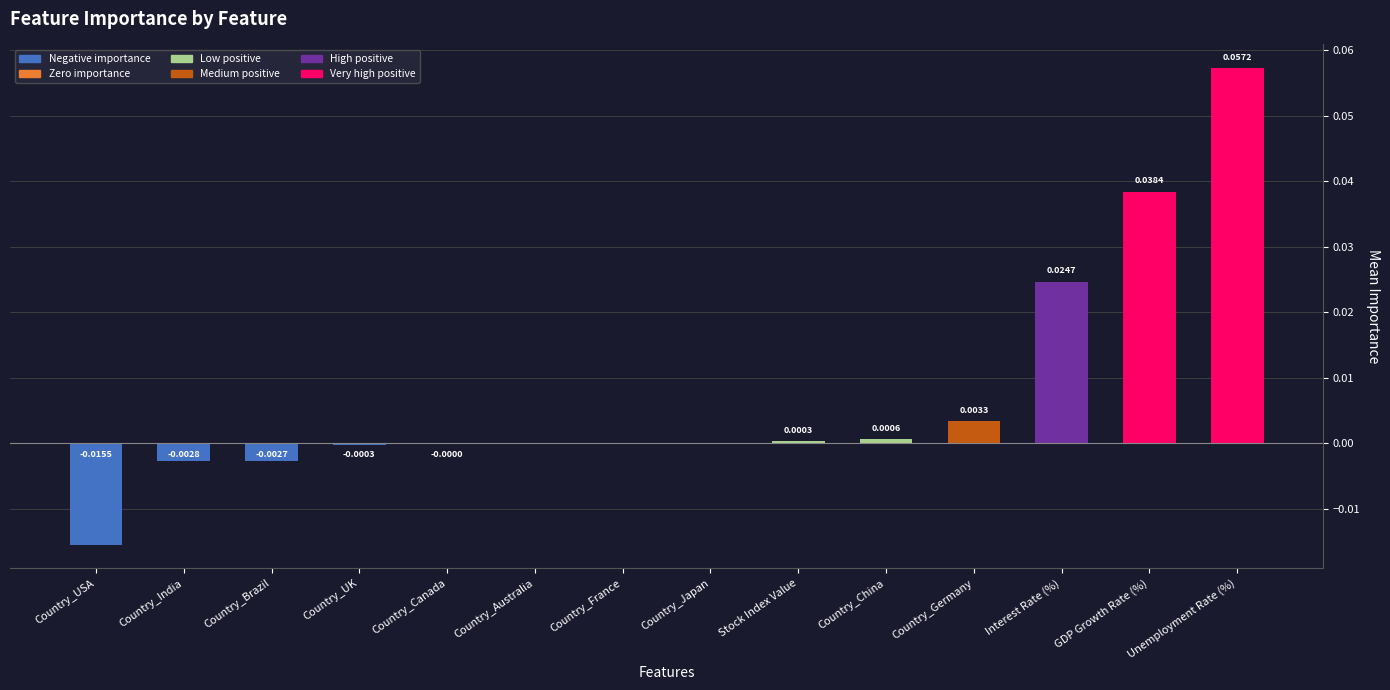

How many distinct data groups are displayed?

1